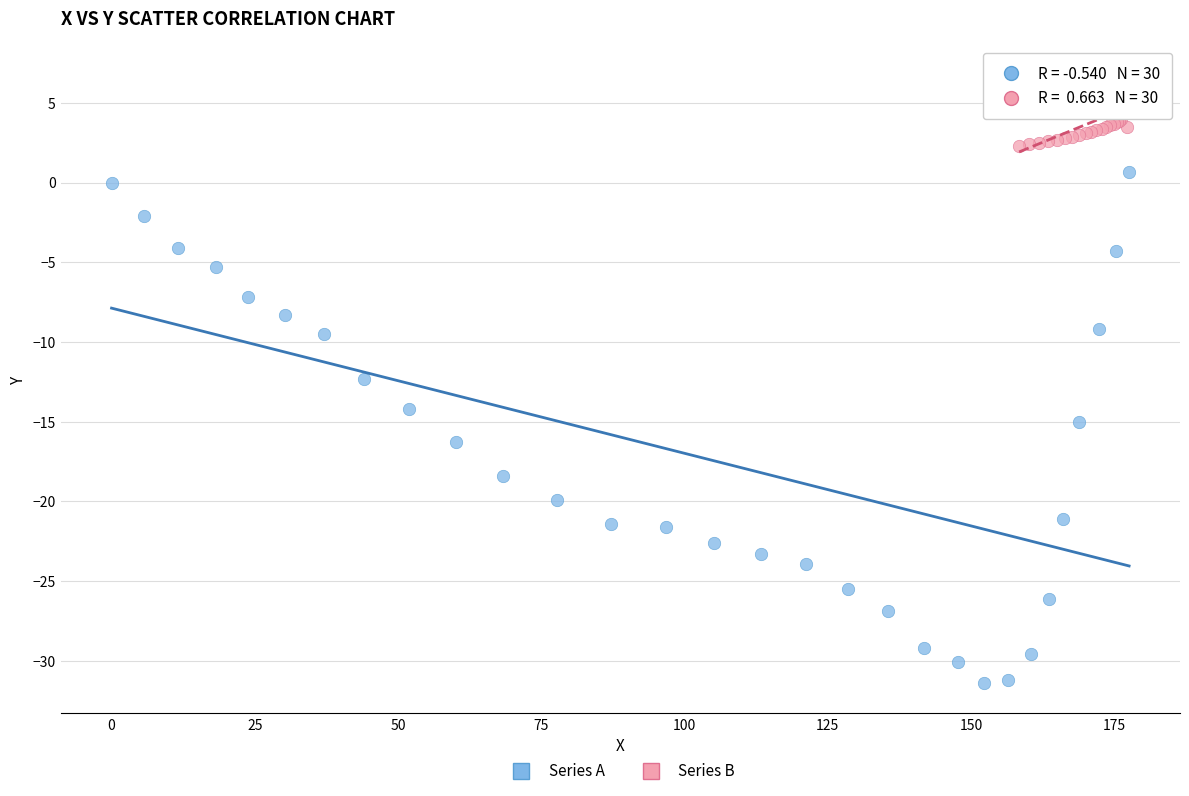

Which series reaches the maximum Y coordinate?

Series B